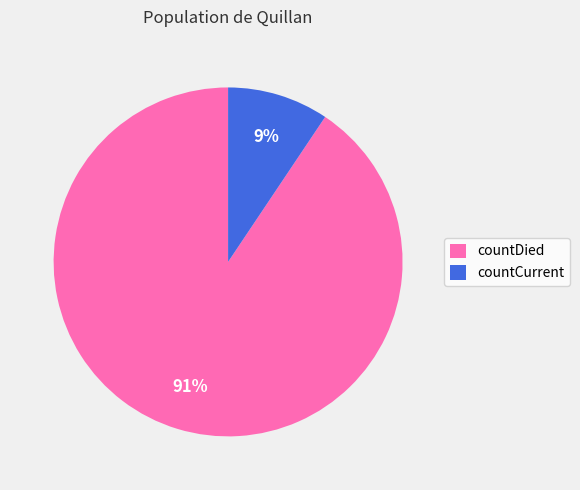

How many slices are in this pie chart?

2